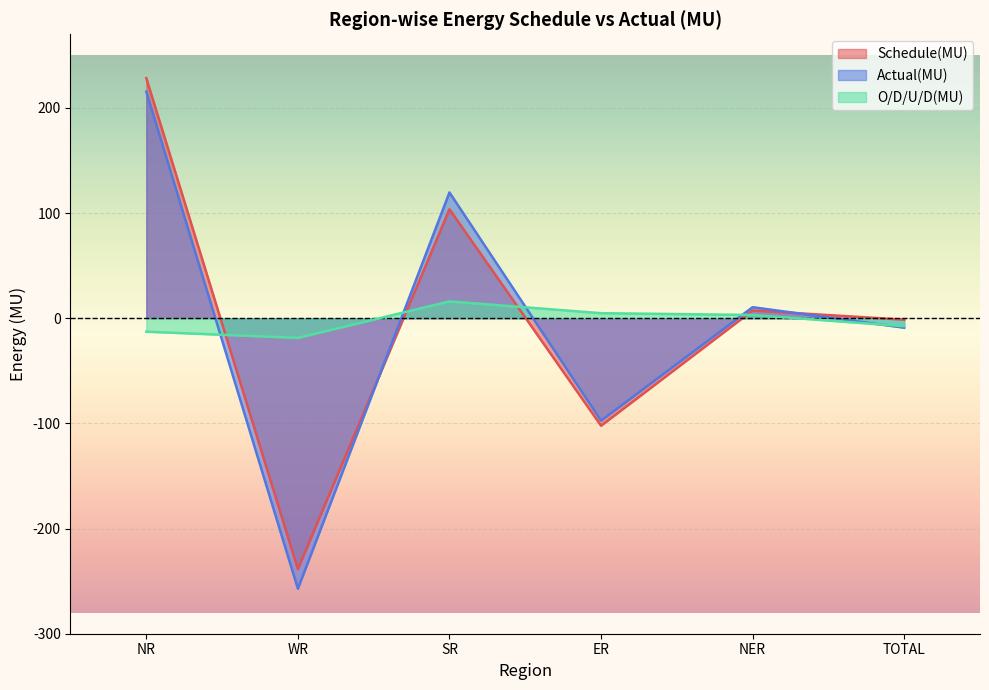

Where is the first local minimum for O/D/U/D(MU)?

WR